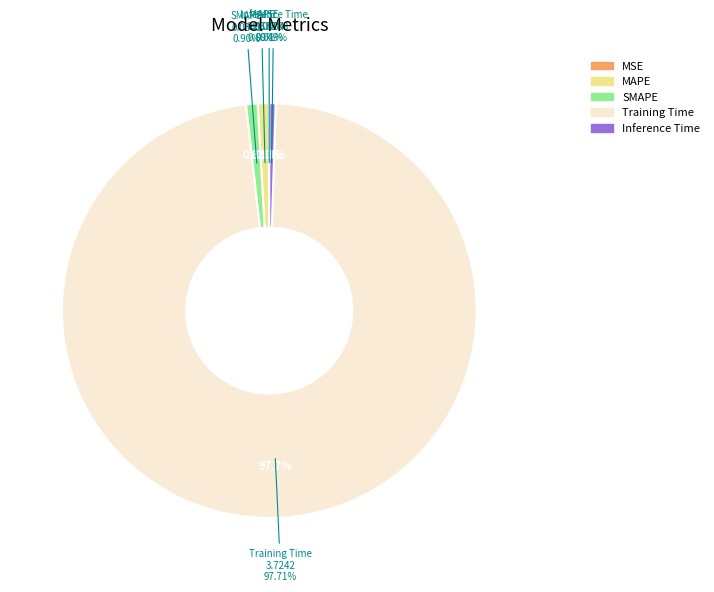

How many segments does this pie chart have?

5